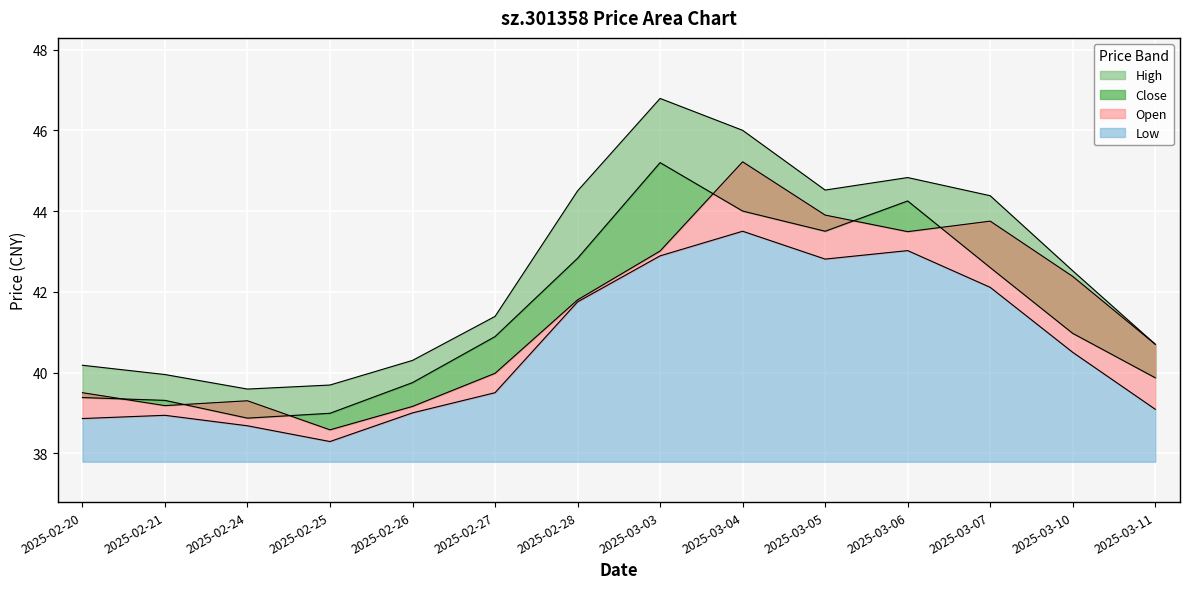

Where is high nearest to the value 43?

2025-03-10